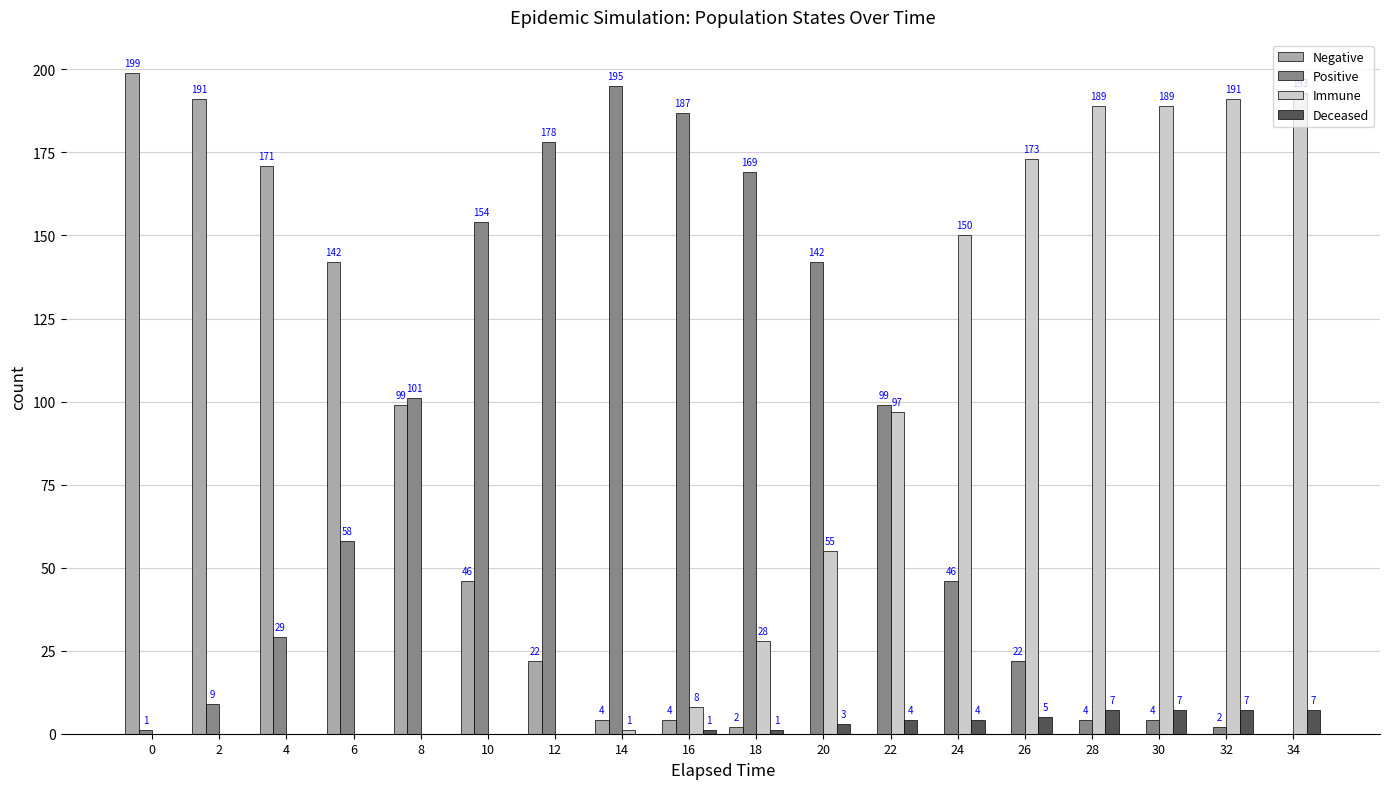

What are all the series names shown in the legend?

Negative, Positive, Immune, Deceased